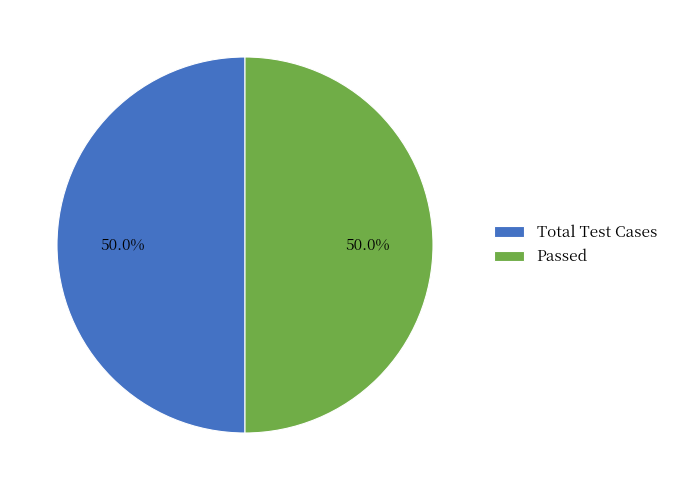

To the nearest percent, what is the difference between the largest and smallest slice percentages?

0%